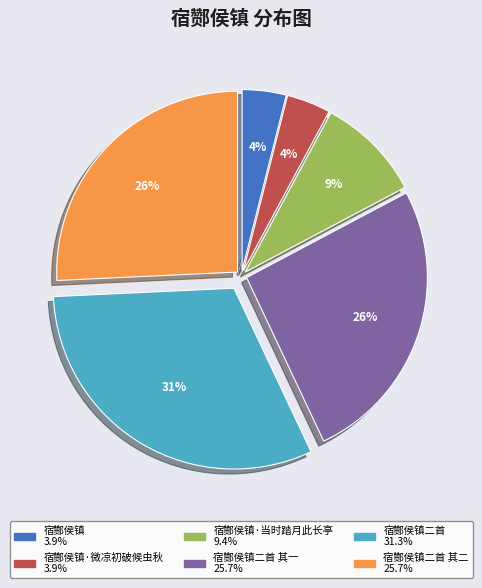

Is there a majority slice in this chart?

No